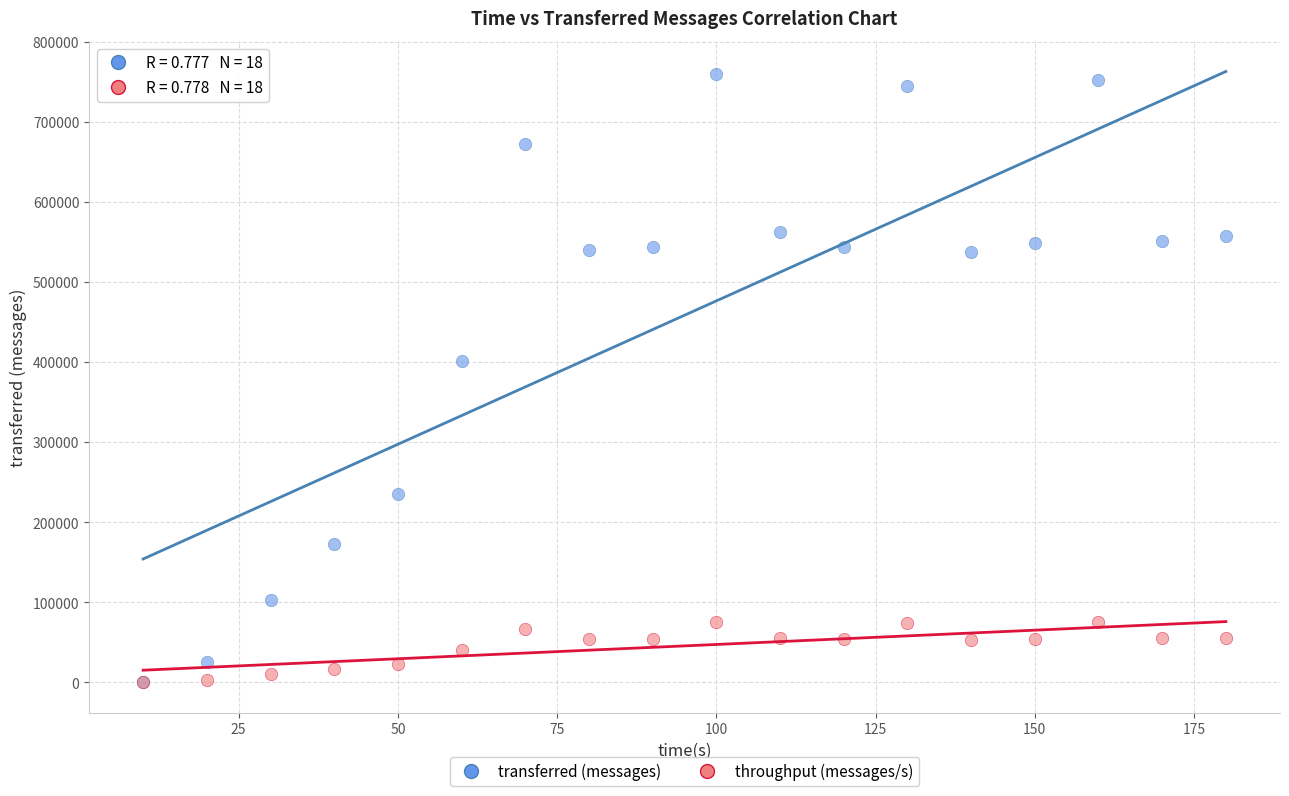

In the transferred (messages) series, what Y value is closest to 380290?

402020